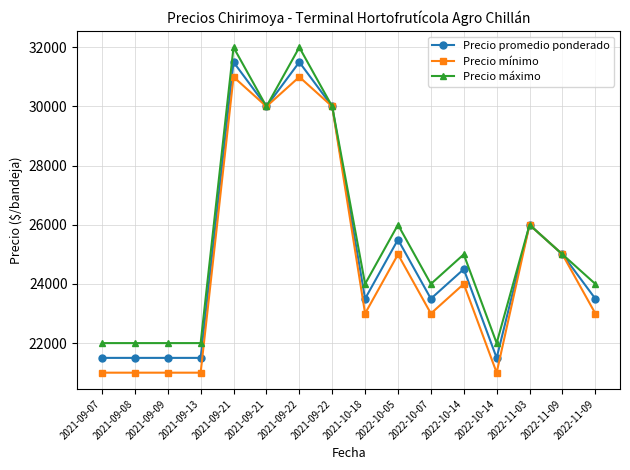

How many categories are shown in the chart?

16